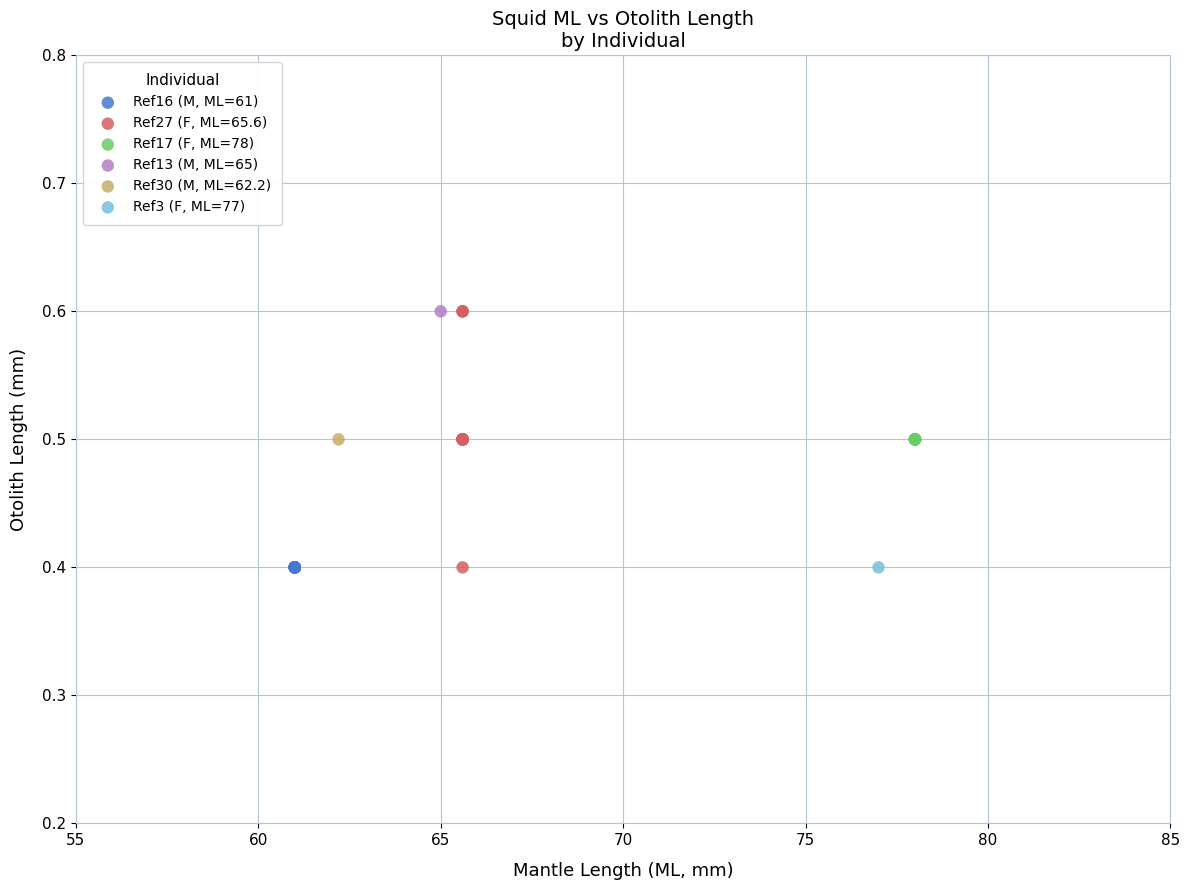

What are all the series names shown in the legend?

Ref16 (M, ML=61), Ref27 (F, ML=65.6), Ref17 (F, ML=78), Ref13 (M, ML=65), Ref30 (M, ML=62.2), Ref3 (F, ML=77)